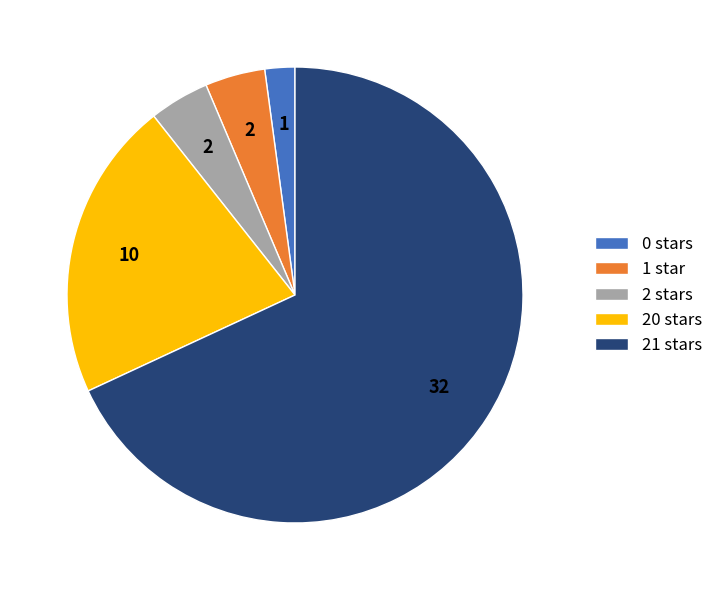

Do 1 star and 21 stars together represent more than half of the pie?

Yes